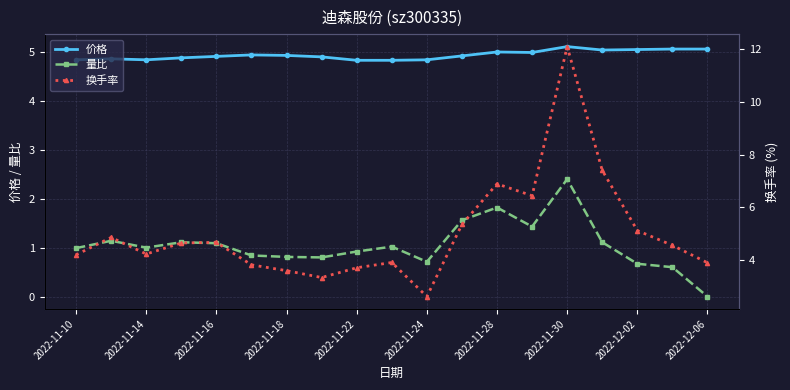

Reading left to right, transcribe all the data shown in this chart.

价格: 4.8	4.9	4.8	4.9	4.9	4.9	4.9	4.9	4.8	4.8	4.8	4.9	5.0	5.0	5.1	5.0	5.0	5.1	5.1
量比: 1.0	1.1	1.0	1.1	1.1	0.8	0.8	0.8	0.9	1.0	0.7	1.6	1.8	1.4	2.4	1.1	0.7	0.6	0.0
换手率: 4.2	4.9	4.2	4.7	4.7	3.8	3.6	3.3	3.7	3.9	2.6	5.3	6.9	6.4	12.1	7.4	5.1	4.6	3.9